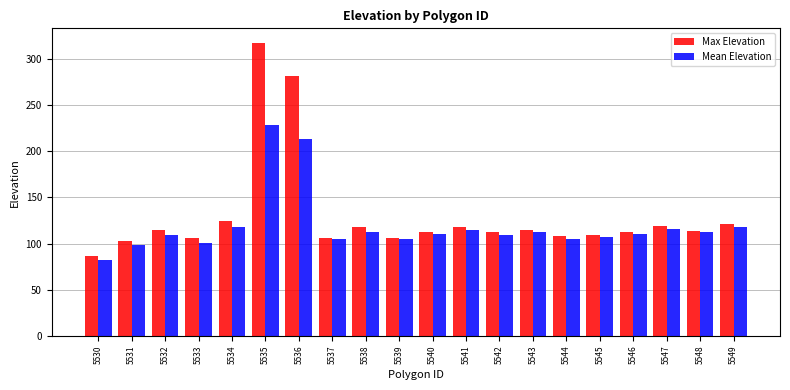

Which category has the lowest value in the Max Elevation series?

5530